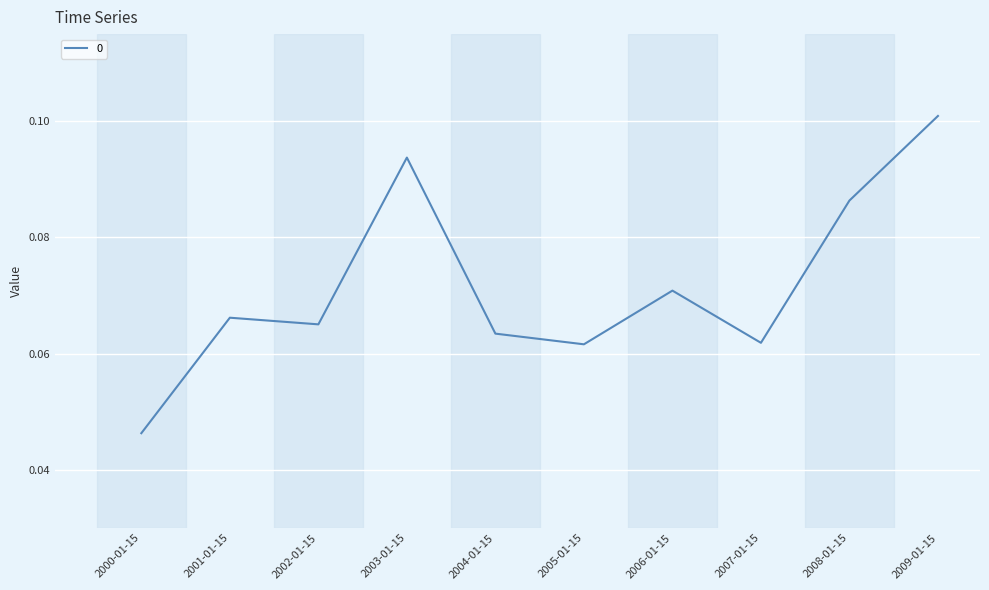

True or false: the data shows 0.0 at 2005-01-15.

False